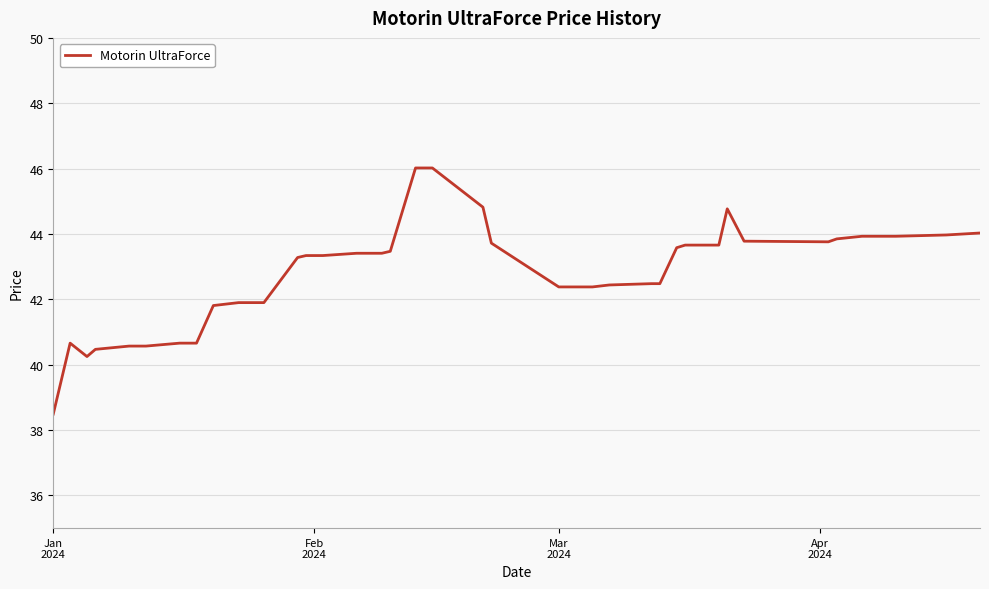

What is the difference between the maximum and minimum values?

7.5